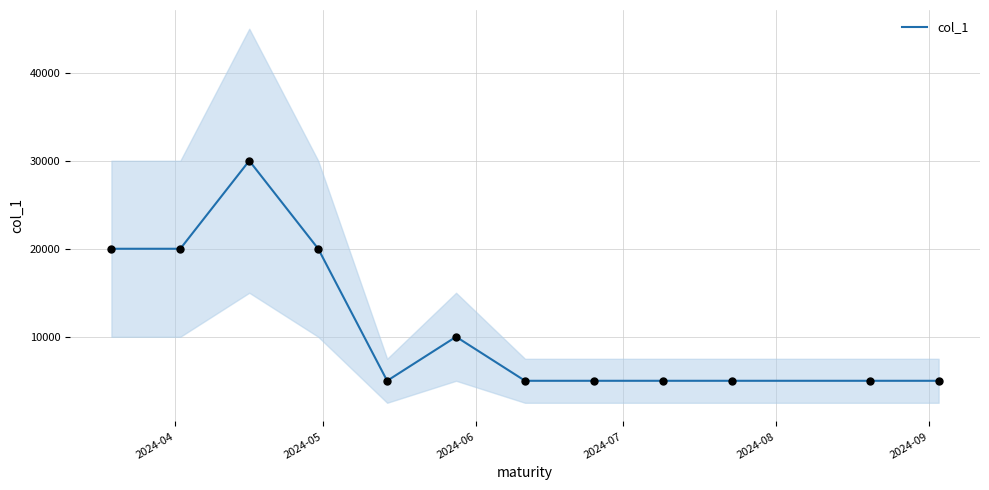

What is the lowest value of the col_1 series?

5000